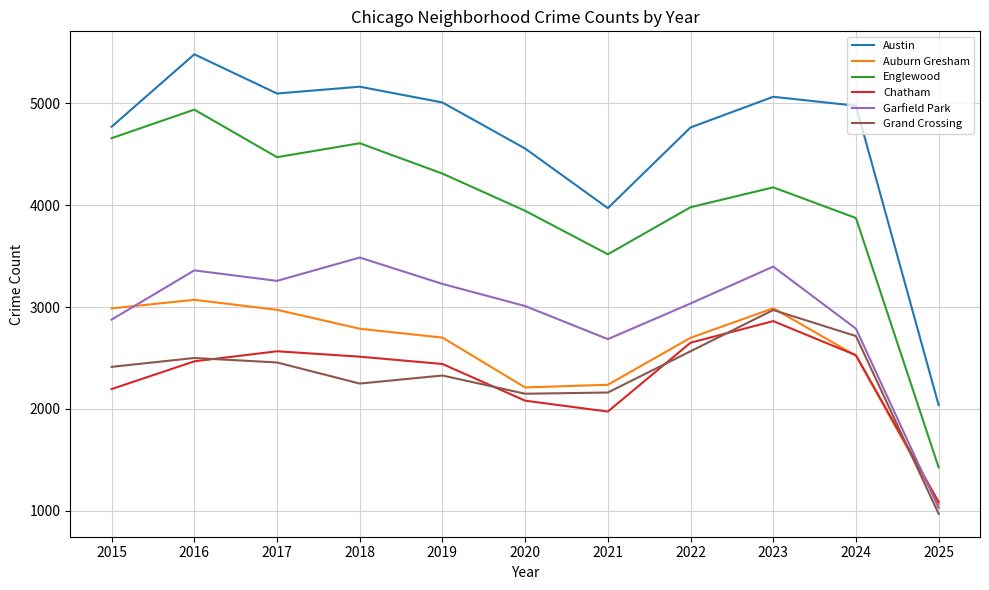

At which category does Garfield Park reach its first local valley?

2017